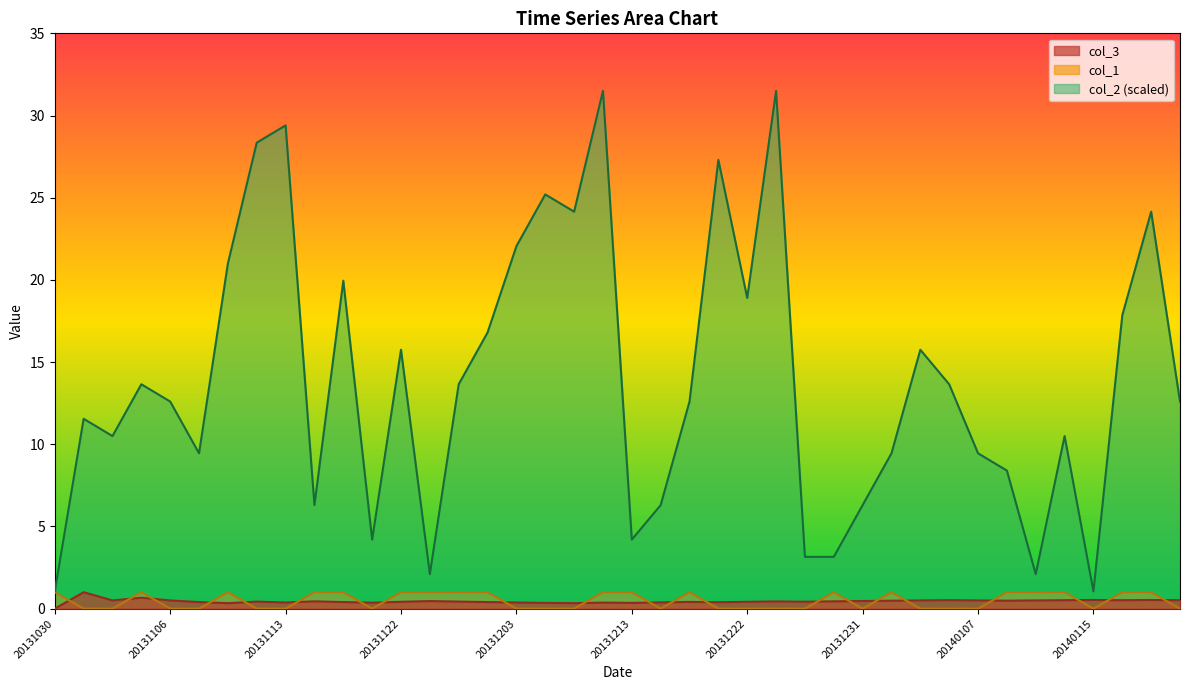

What is the difference between the maximum and second lowest values in the col_3 series?

0.7